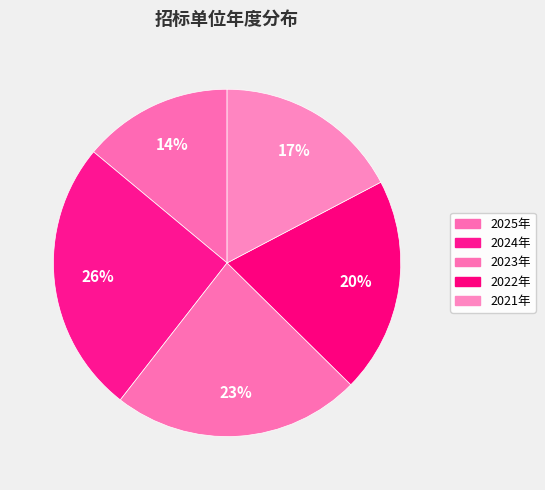

What portion of the pie excludes 2021年?

82.7%